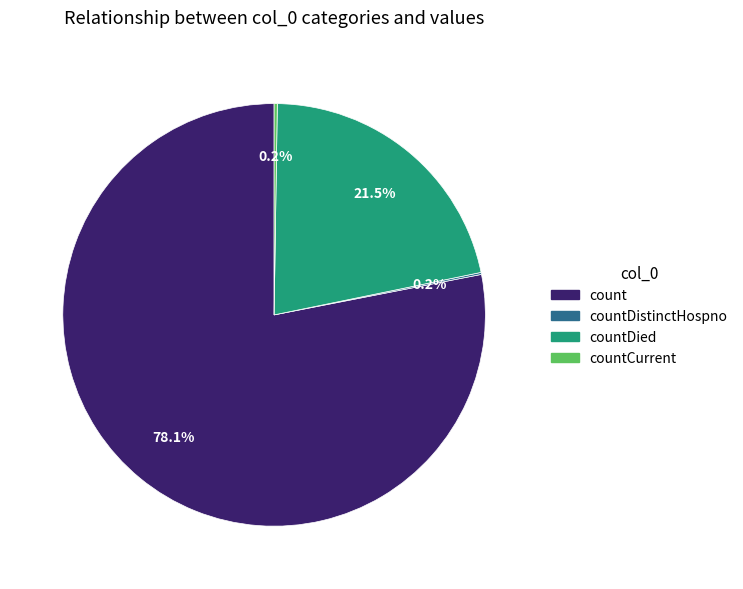

Is there any slice that represents more than half of the pie?

Yes